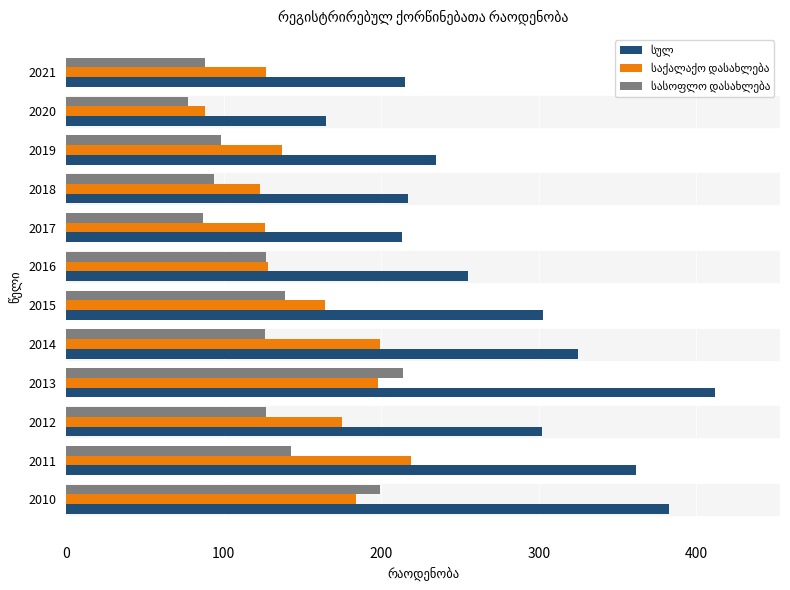

At how many categories does at least one series exceed 280?

6